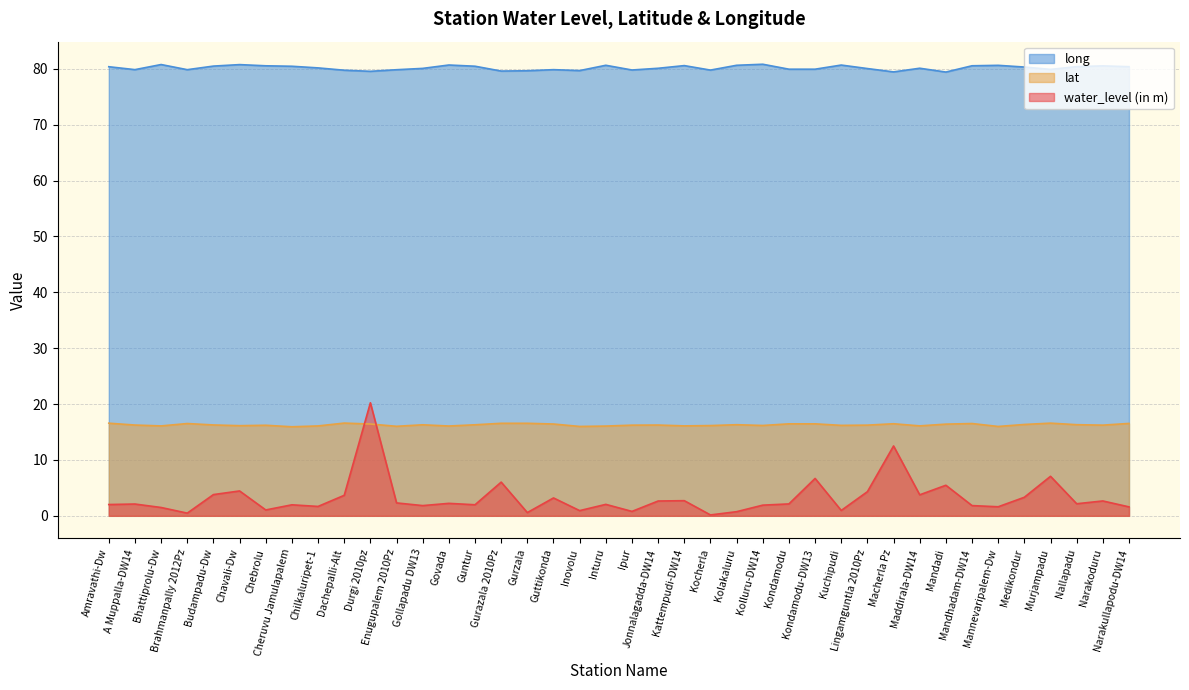

What is the approximate value of water_level (in m) at Guntur?

2.0